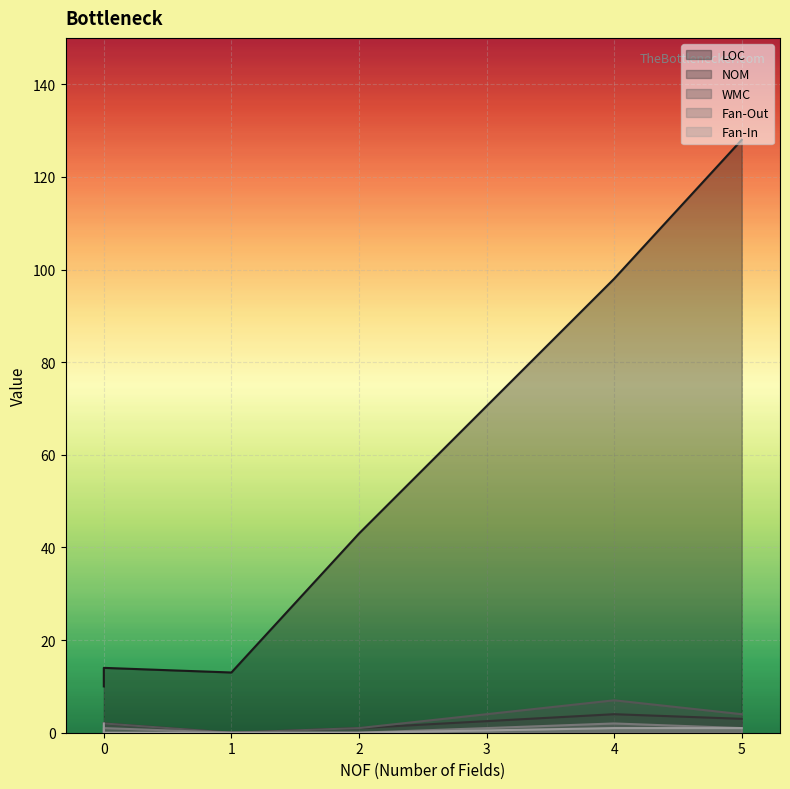

Between 5 and 0, which series saw the biggest shift?

LOC